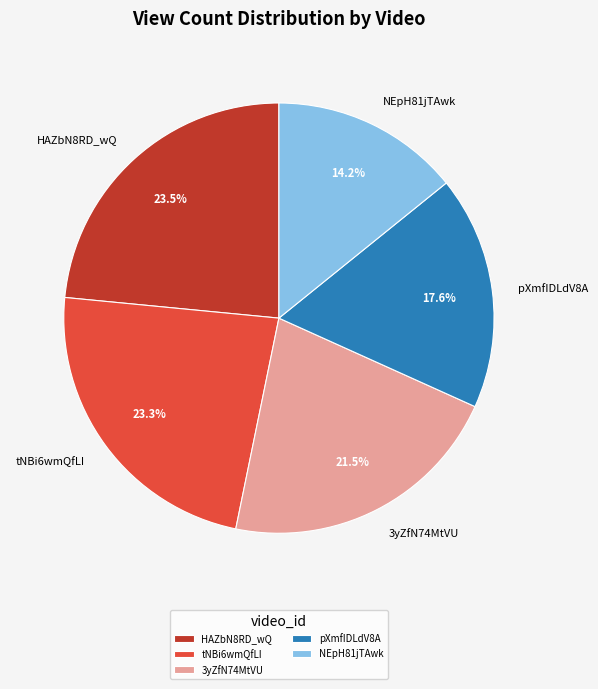

Does any single category account for the majority?

No